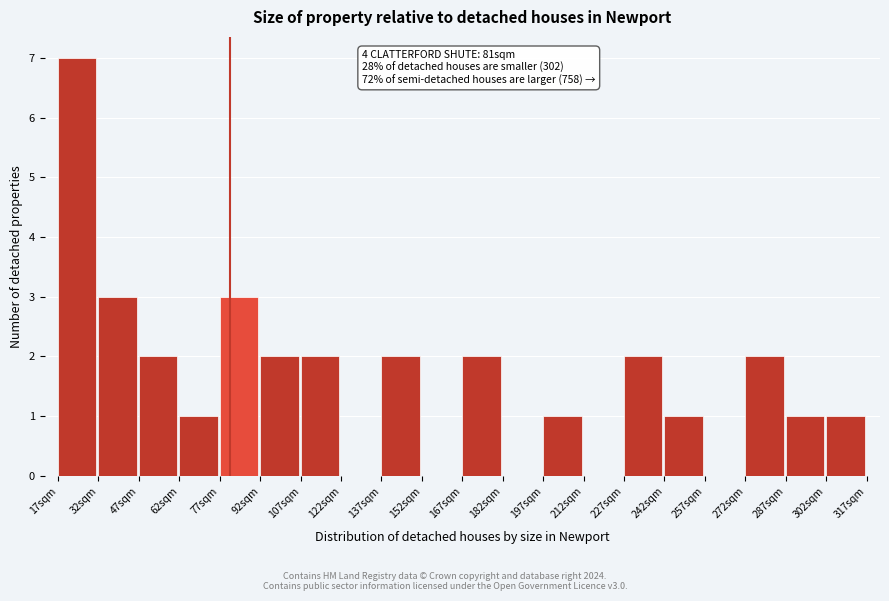

Which range on the x-axis has the tallest bar?

17 to 32